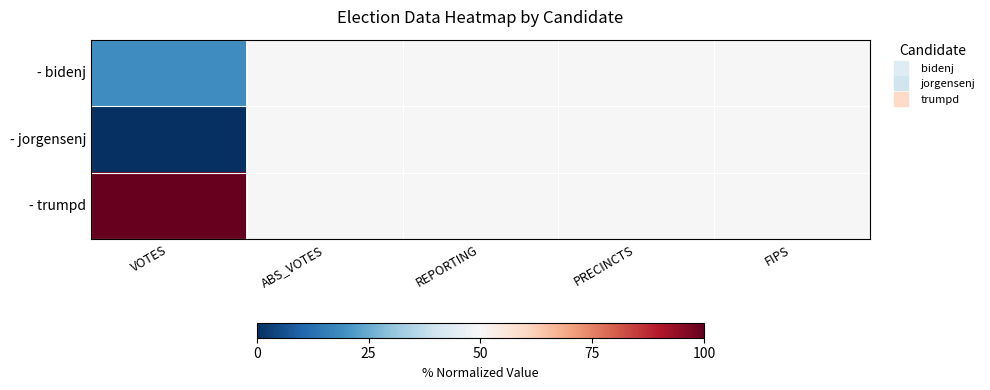

What is the total value across all series at VOTES?

119.0